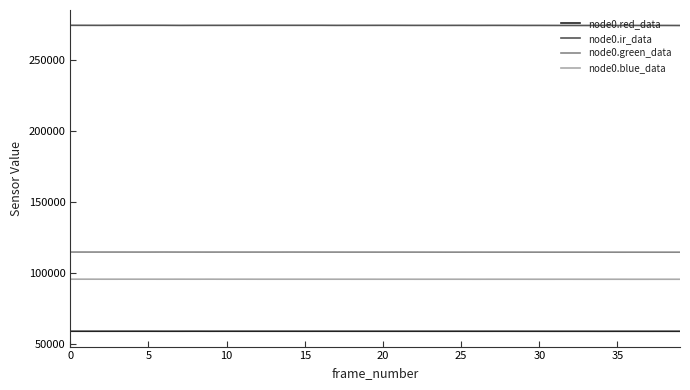

Is this an area chart (filled region under the line)?

No